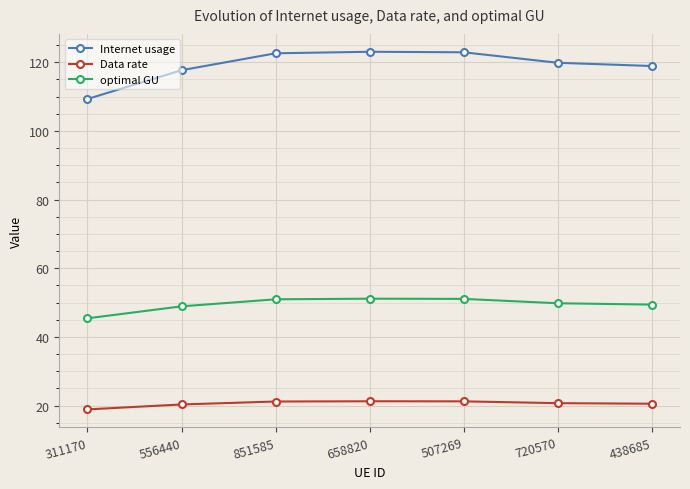

Count the number of data series in this chart.

3